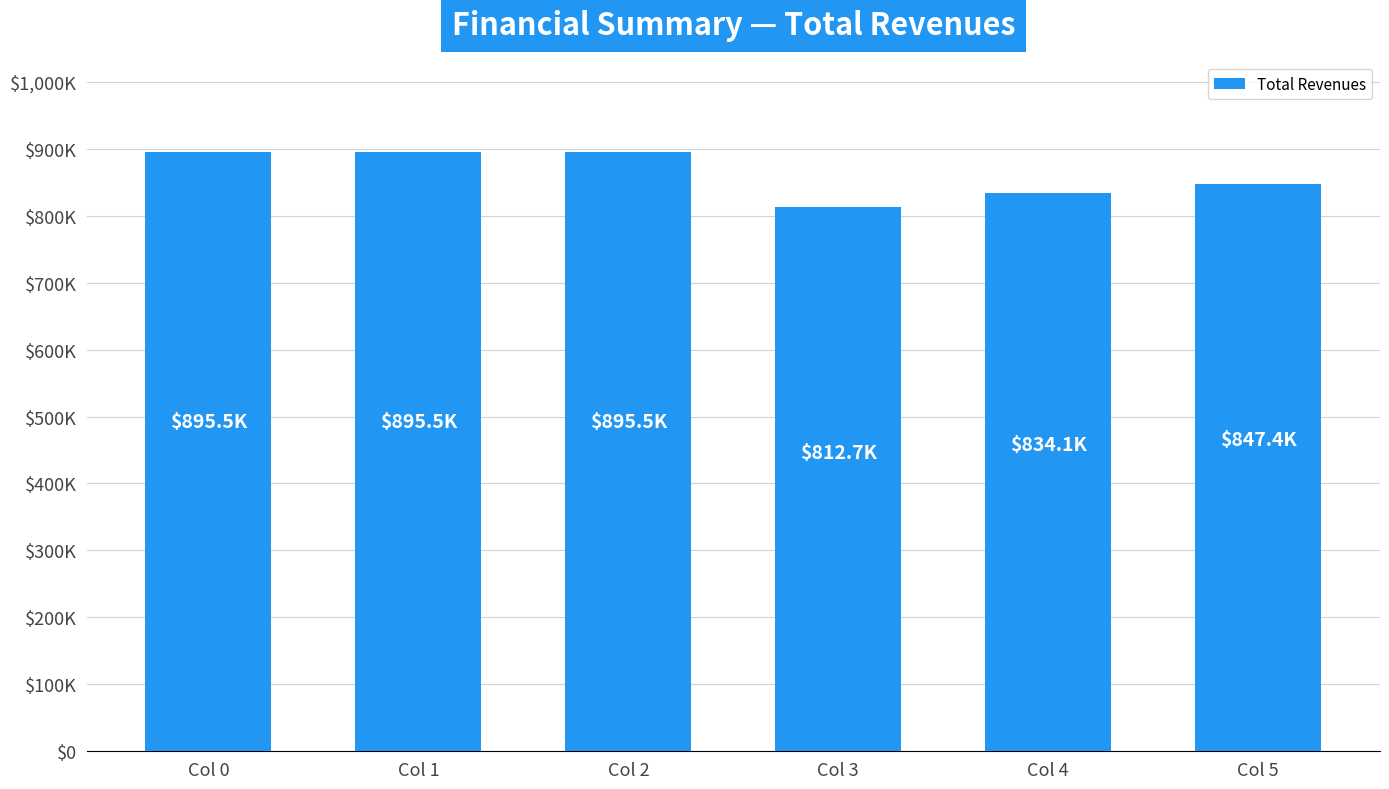

Reading right to left, what are all the values shown in this chart?

847420.8	834108.4	812694.2	895502.0	895502.0	895502.0